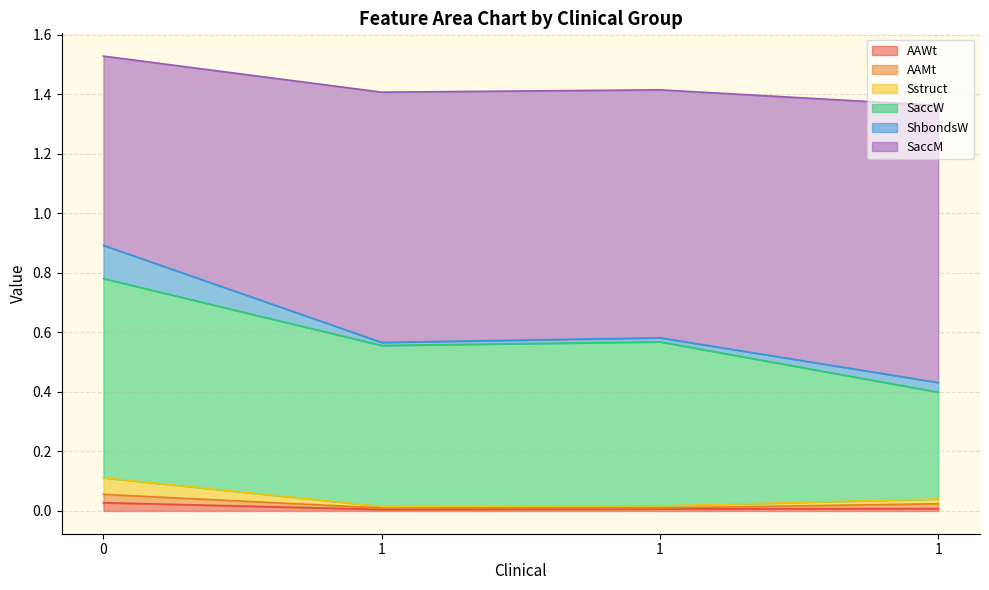

Does the chart display data point markers on the line(s)?

No